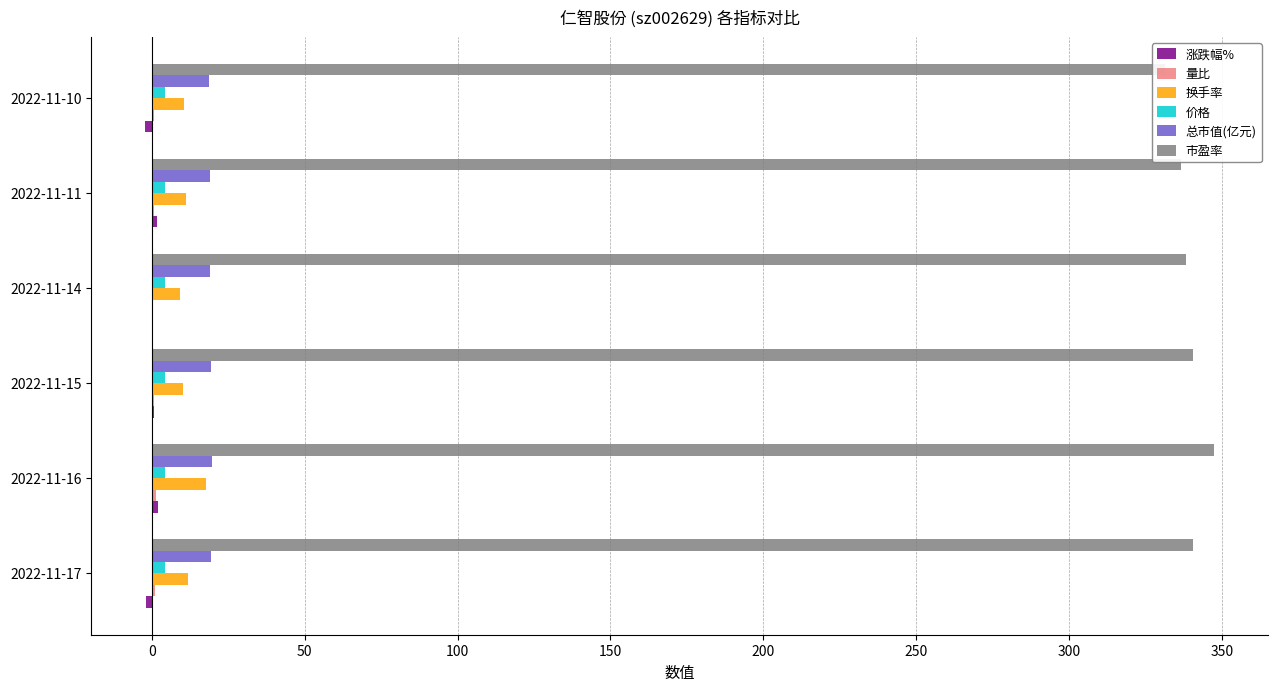

What is the difference between the highest and lowest values at 2022-11-11?

335.8